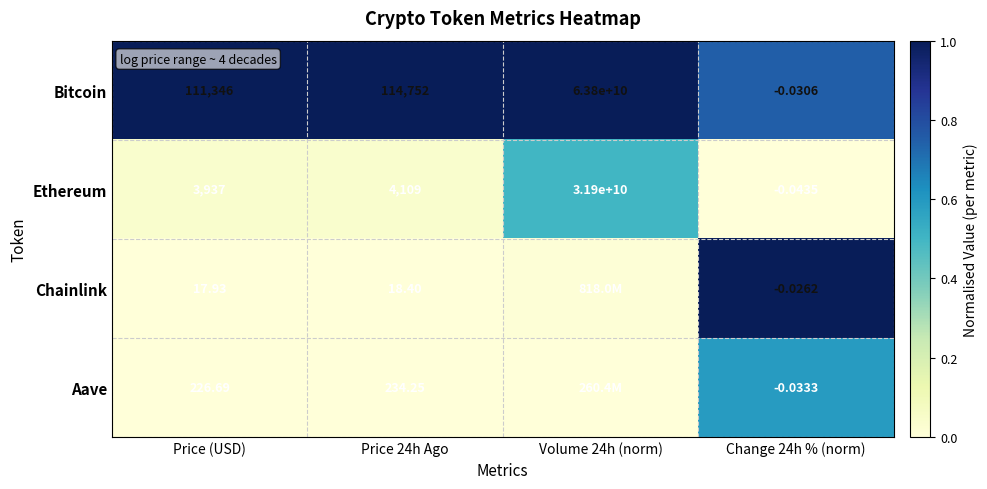

Which label corresponds to the smallest value in the chart?

Change 24h % (norm)